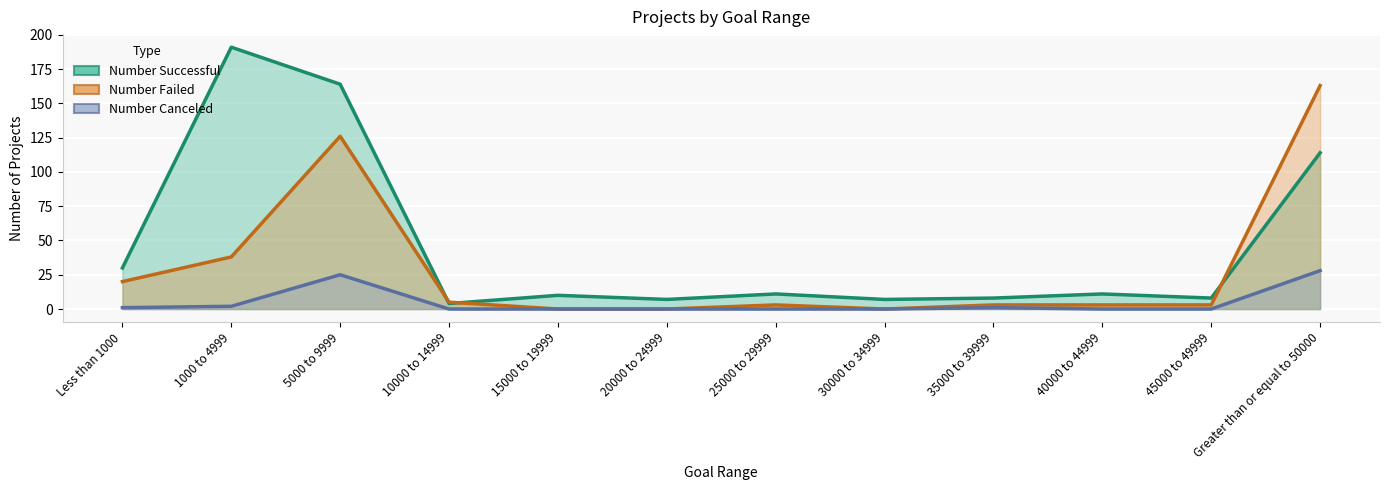

How many interior local peaks does the Number Failed series have?

2